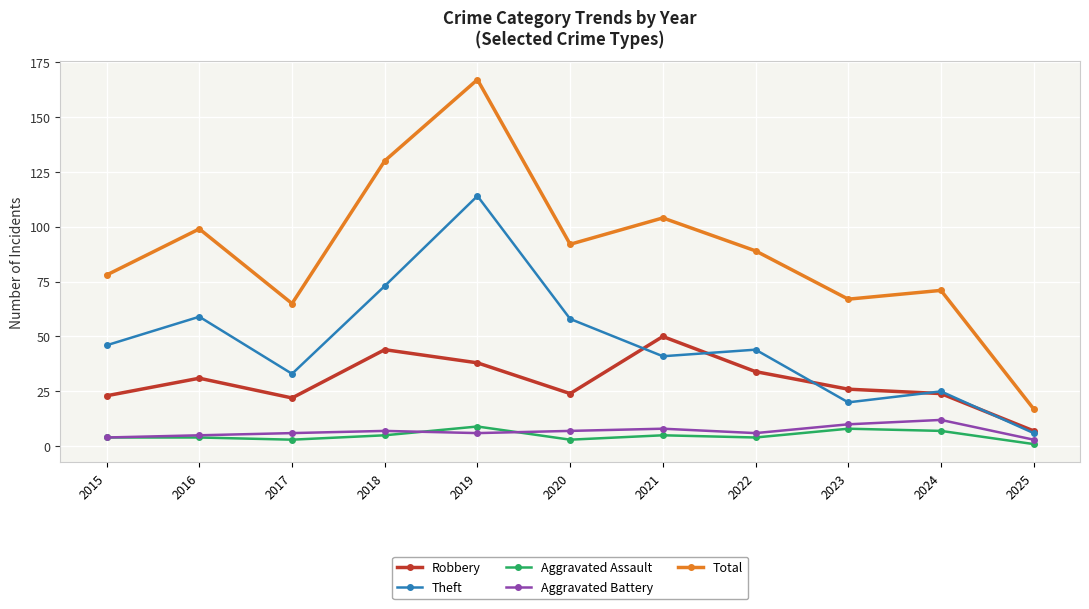

What is the sum of all Aggravated Assault values?

53